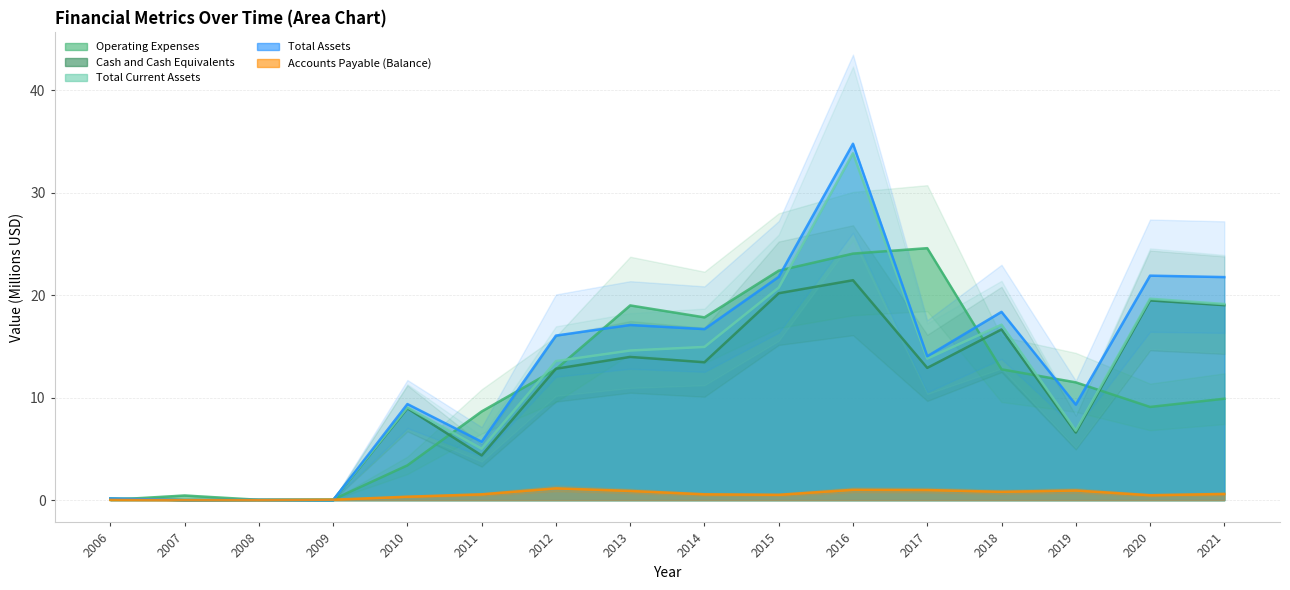

How many interior local valleys does the Total Assets series have?

6